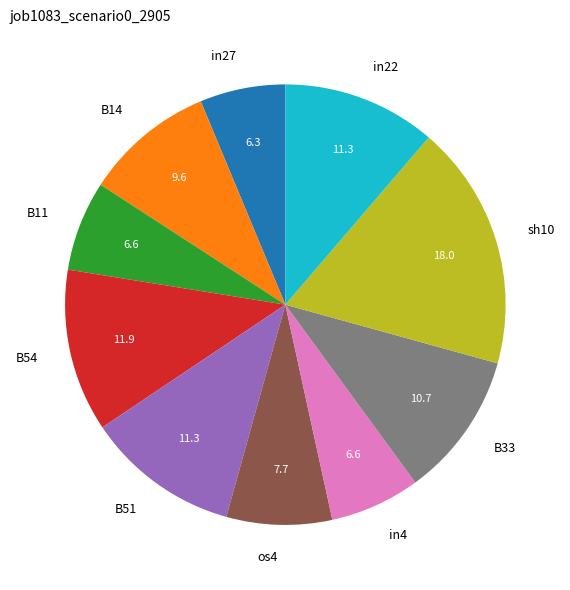

Count the number of slices in the pie.

10